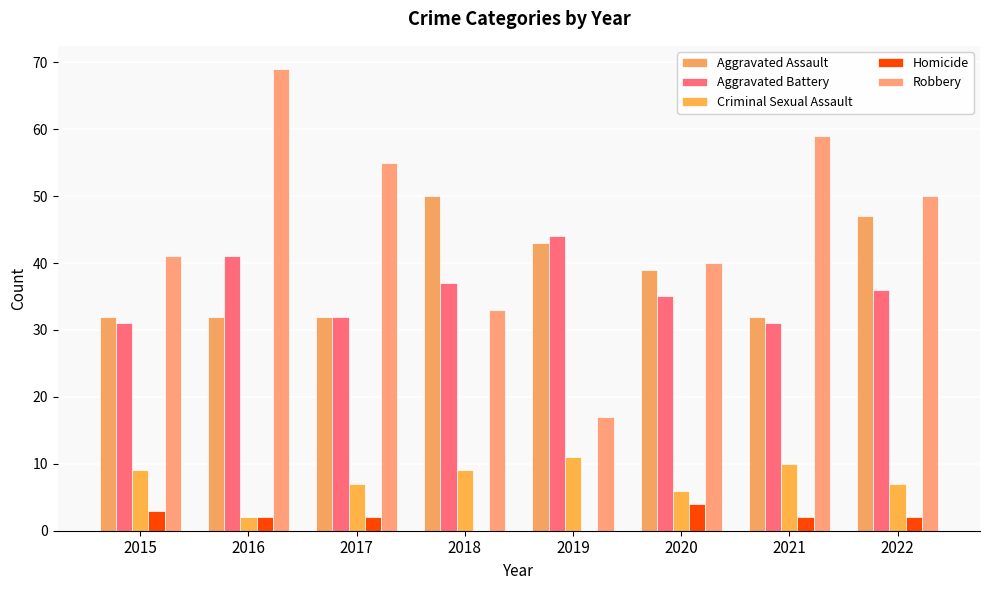

Does the chart contain stacked bars?

No